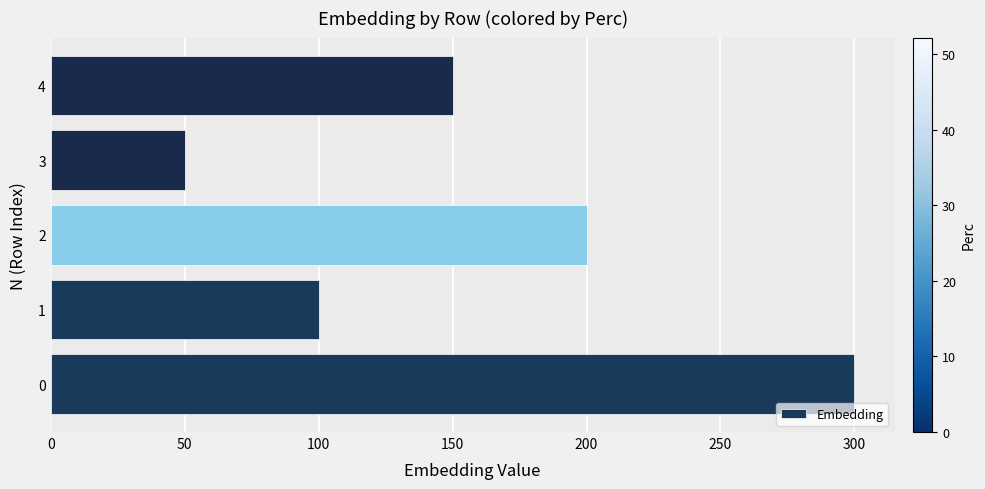

Which label corresponds to the smallest value in the chart?

3